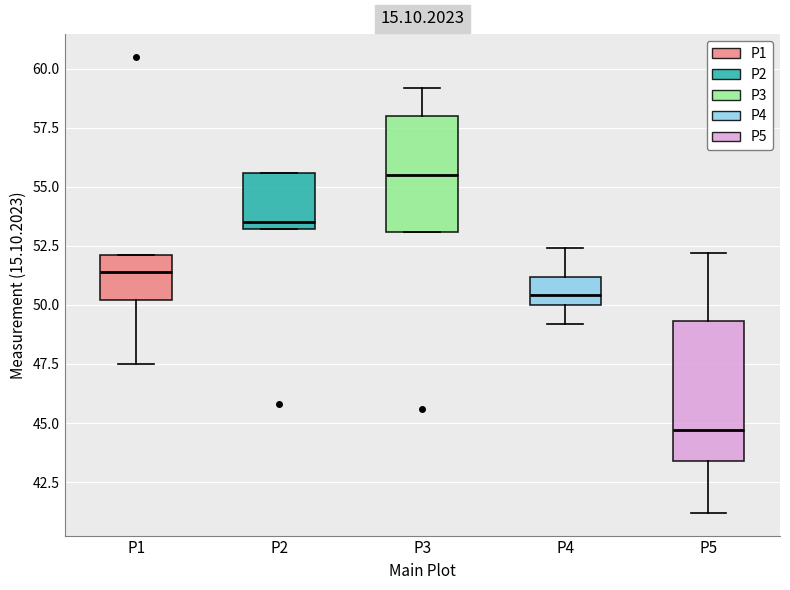

Which box's median line is the lowest?

P5